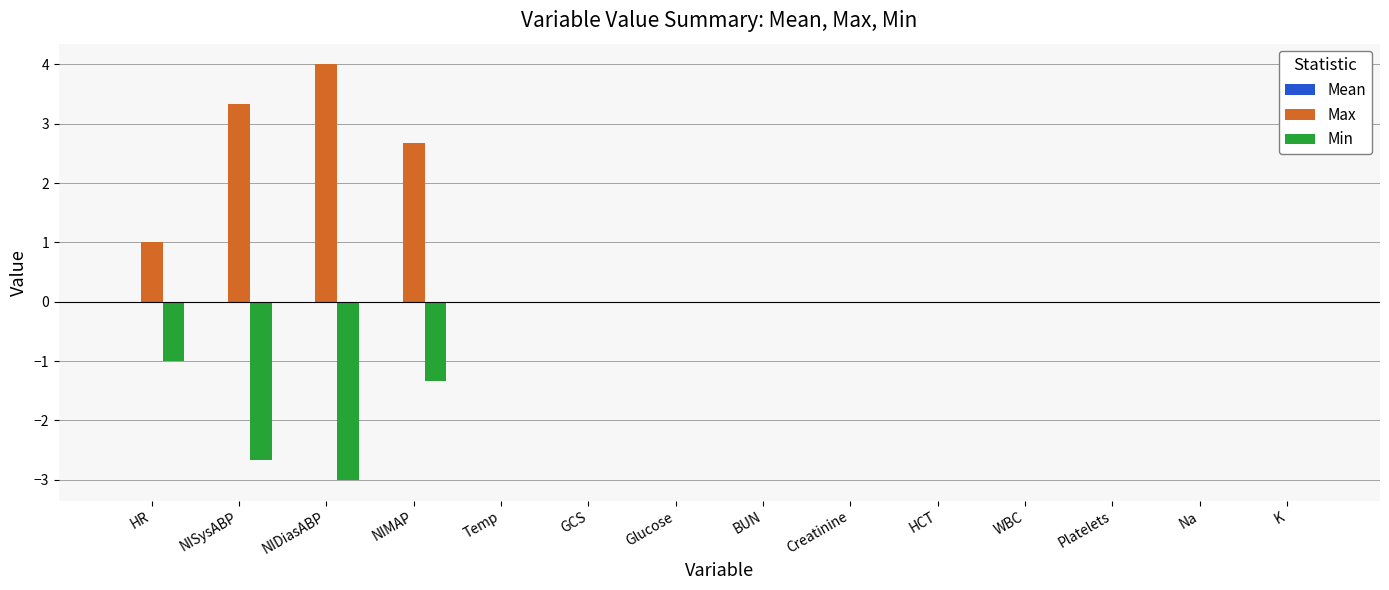

What is the greatest value displayed?

4.0